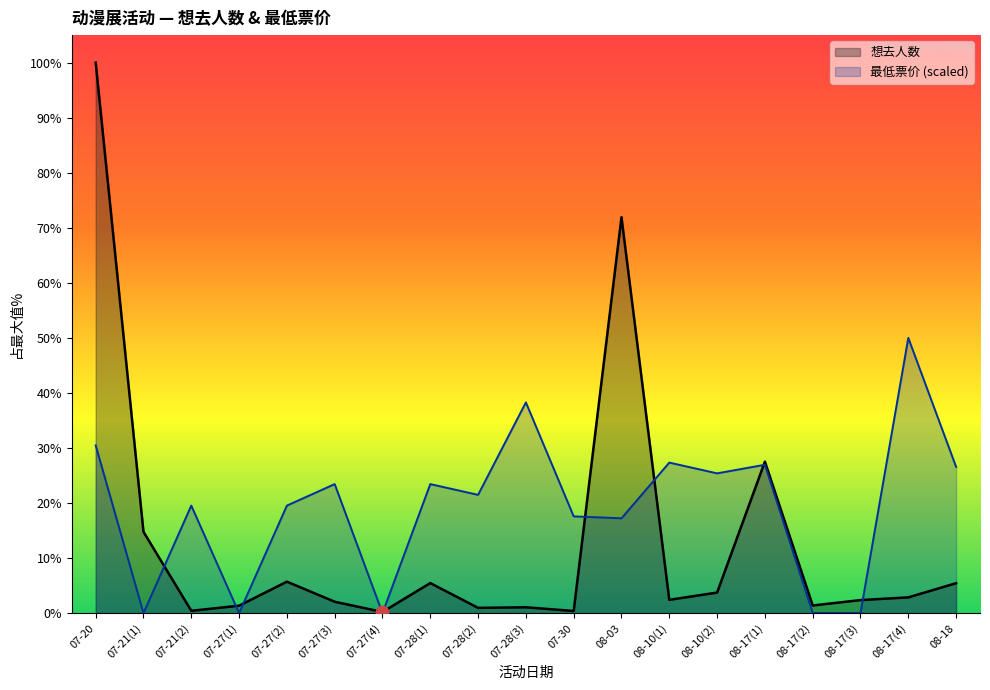

What are all the series names shown in the legend?

想去人数, 最低票价 (scaled)